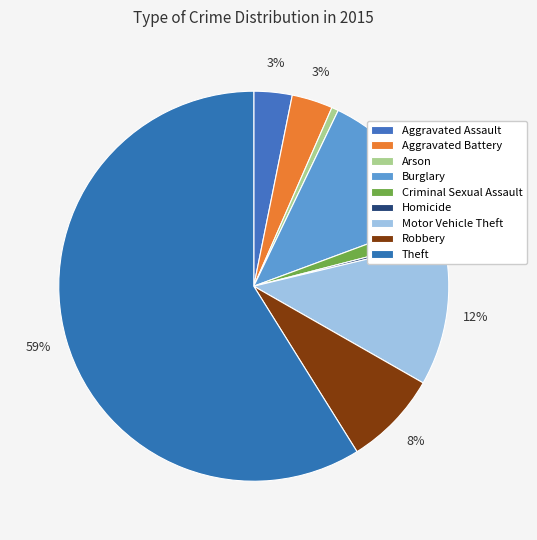

To the nearest percent, what is the average slice percentage?

11%